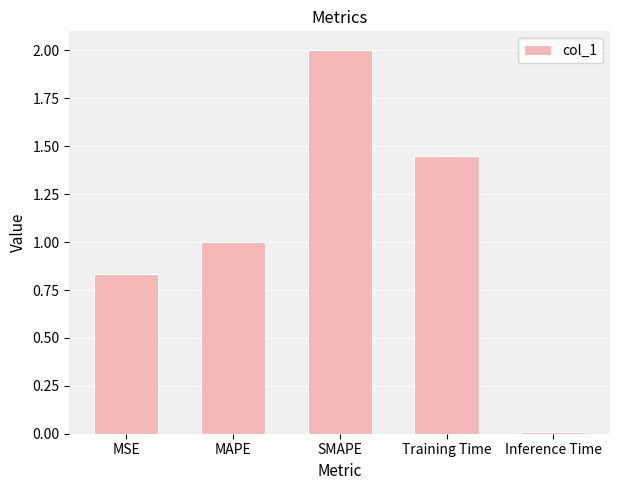

The chart shows a value of 2.0 at SMAPE. True or false?

True